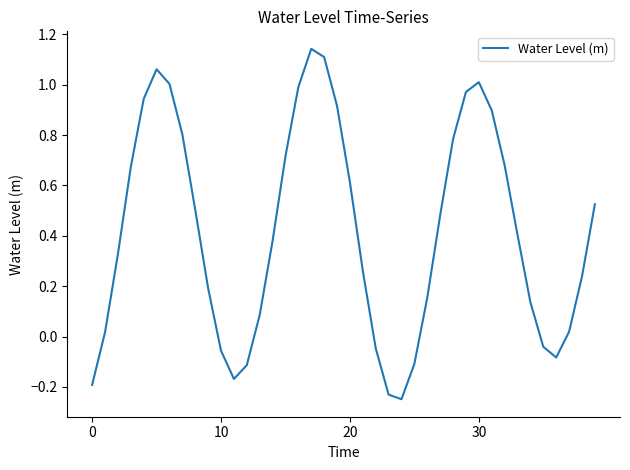

How many lines are shown in the chart?

1